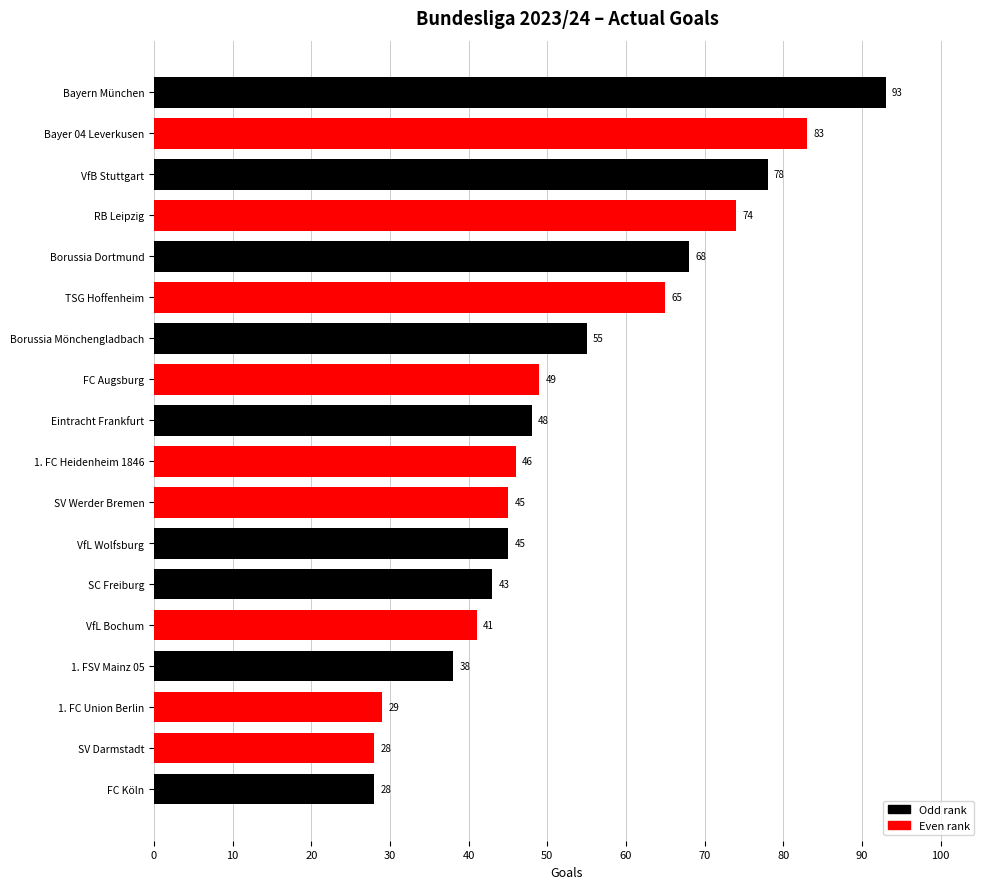

Reading top to bottom, list all the values displayed in this chart.

Bayern München=93	Bayer 04 Leverkusen=83	VfB Stuttgart=78	RB Leipzig=74	Borussia Dortmund=68	TSG Hoffenheim=65	Borussia Mönchengladbach=55	FC Augsburg=49	Eintracht Frankfurt=48	1. FC Heidenheim 1846=46	SV Werder Bremen=45	VfL Wolfsburg=45	SC Freiburg=43	VfL Bochum=41	1. FSV Mainz 05=38	1. FC Union Berlin=29	SV Darmstadt=28	FC Köln=28